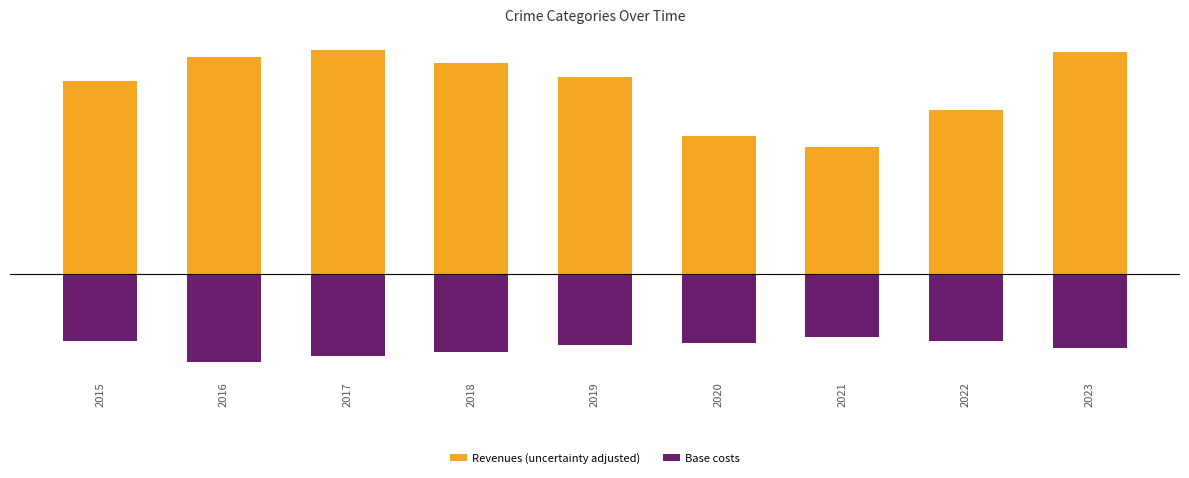

Is it true that Revenues (uncertainty adjusted) equals 282 at 2017?

False